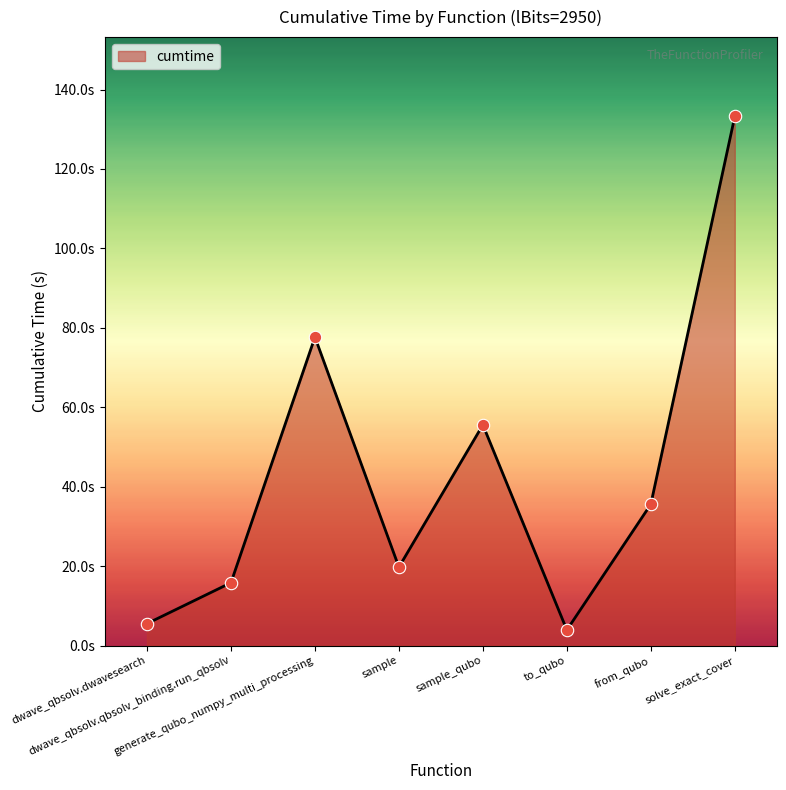

What is the ratio of the value at dwave_qbsolv.dwavesearch to the value at sample?

0.3